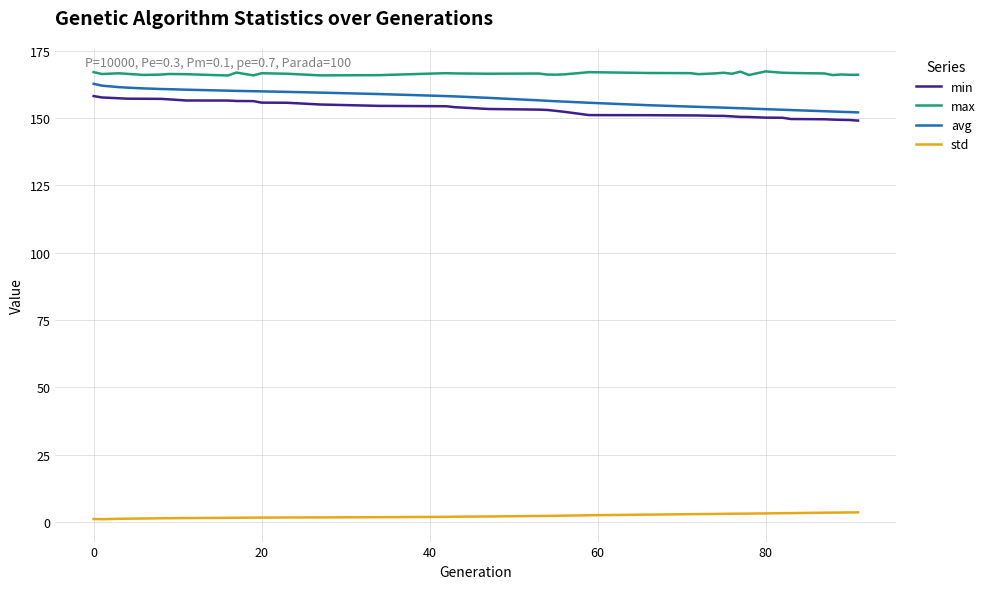

Rank the series by their maximum value, from lowest to highest.

std, min, avg, max